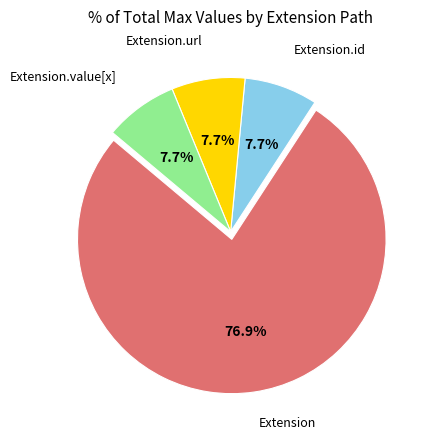

What is the majority slice?

Extension